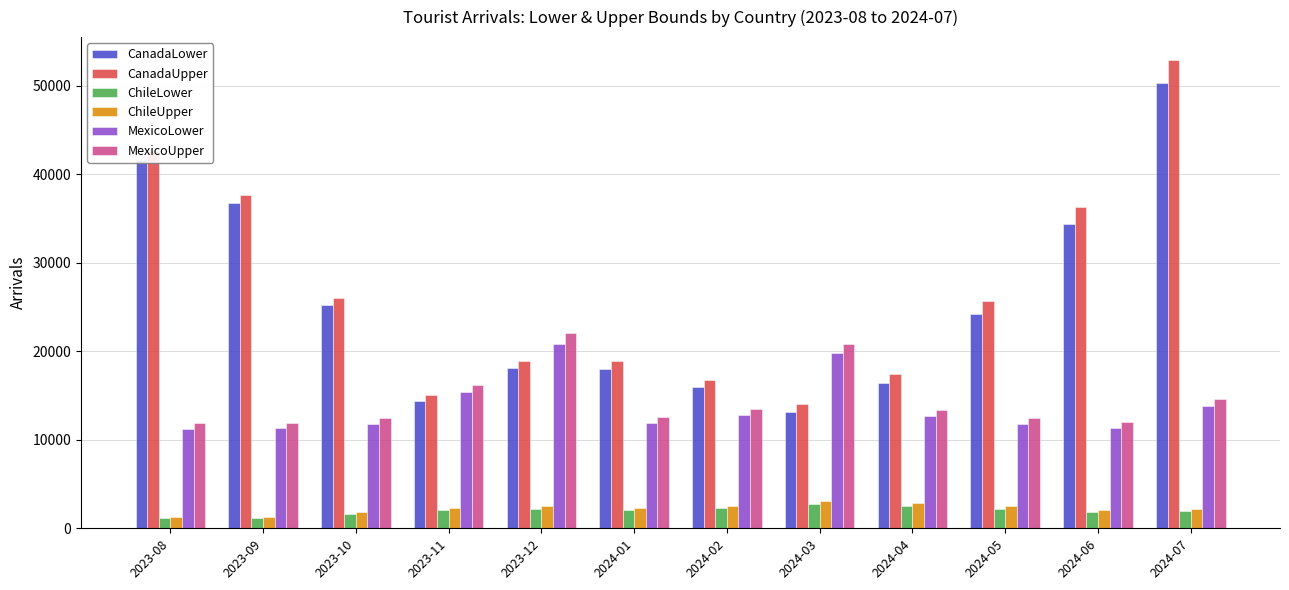

The value of CanadaUpper at 2024-02 is 16816. True or false?

True